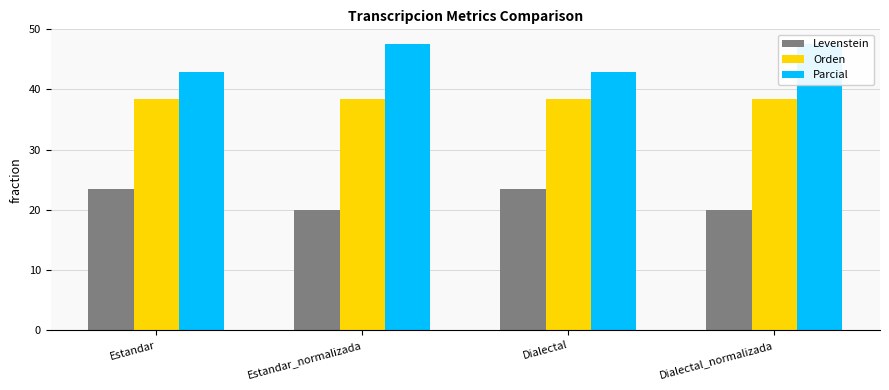

Between Dialectal_normalizada and Estandar, which is larger?

Estandar